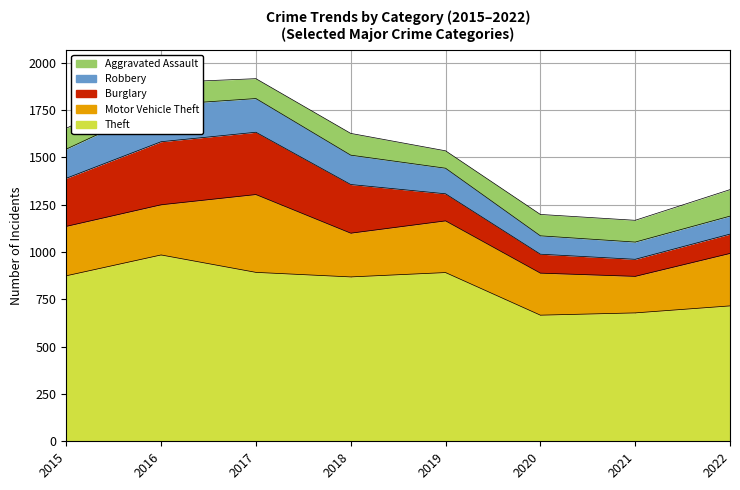

True or false: Motor Vehicle Theft and Robbery cross at least once.

False